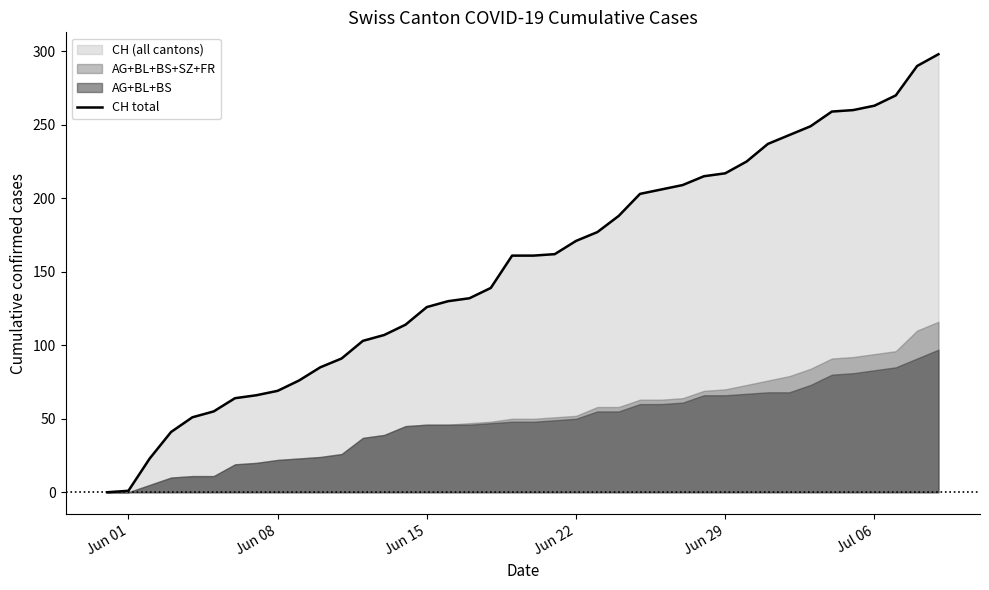

The value of CH total at Jul 06 is 370. True or false?

False